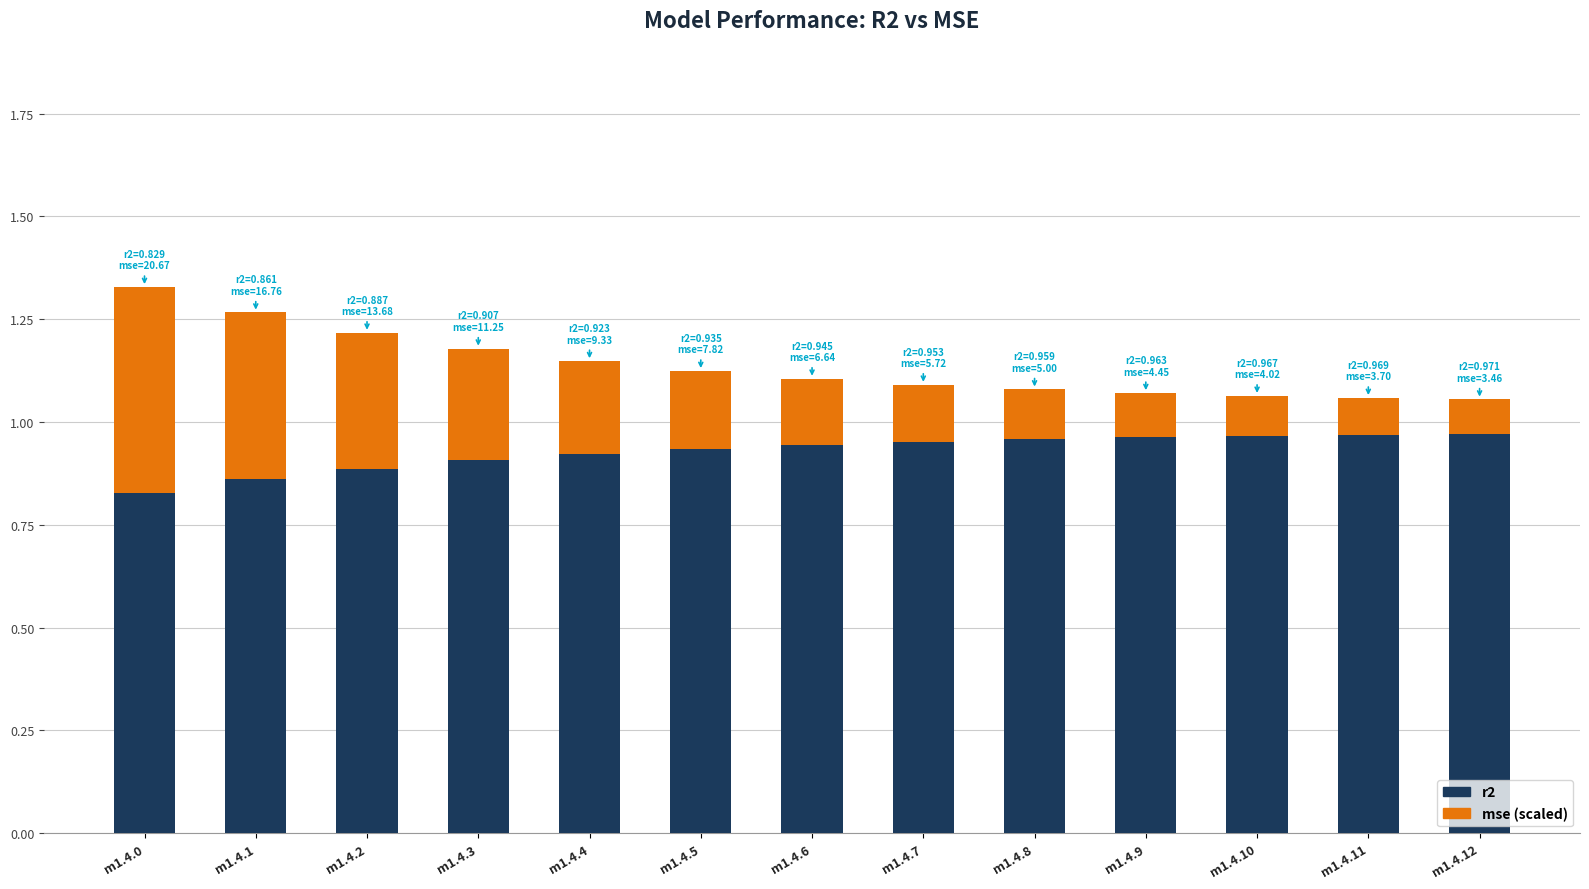

Are the bars horizontal?

No